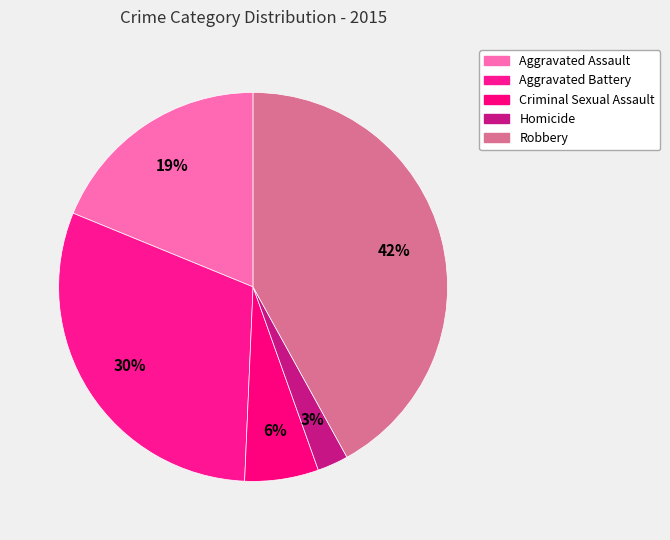

What is the smallest slice in the pie chart?

Homicide